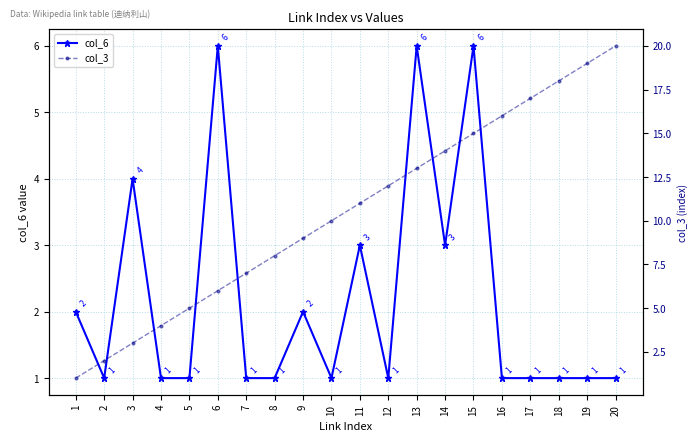

How many distinct data groups are displayed?

2